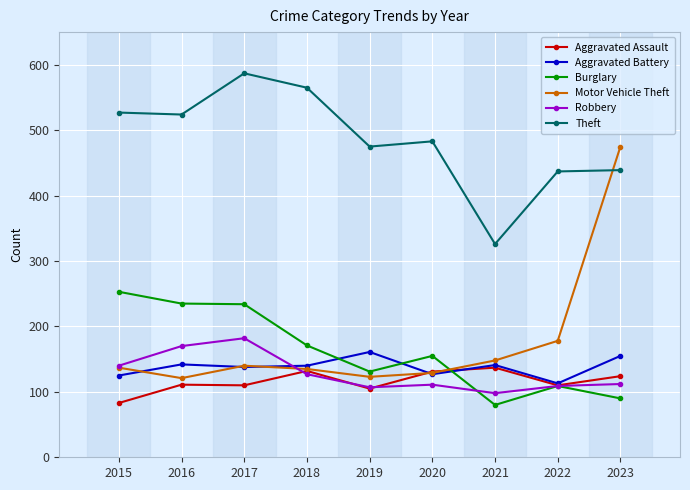

How many interior local valleys does the Motor Vehicle Theft series have?

2